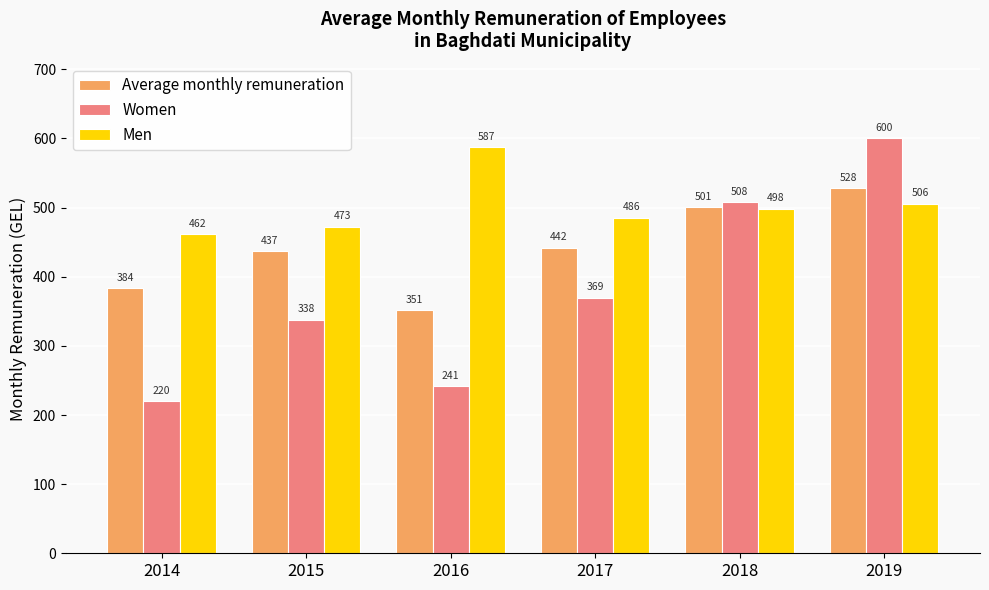

Between 2016 and 2018, which series saw the biggest shift?

Women